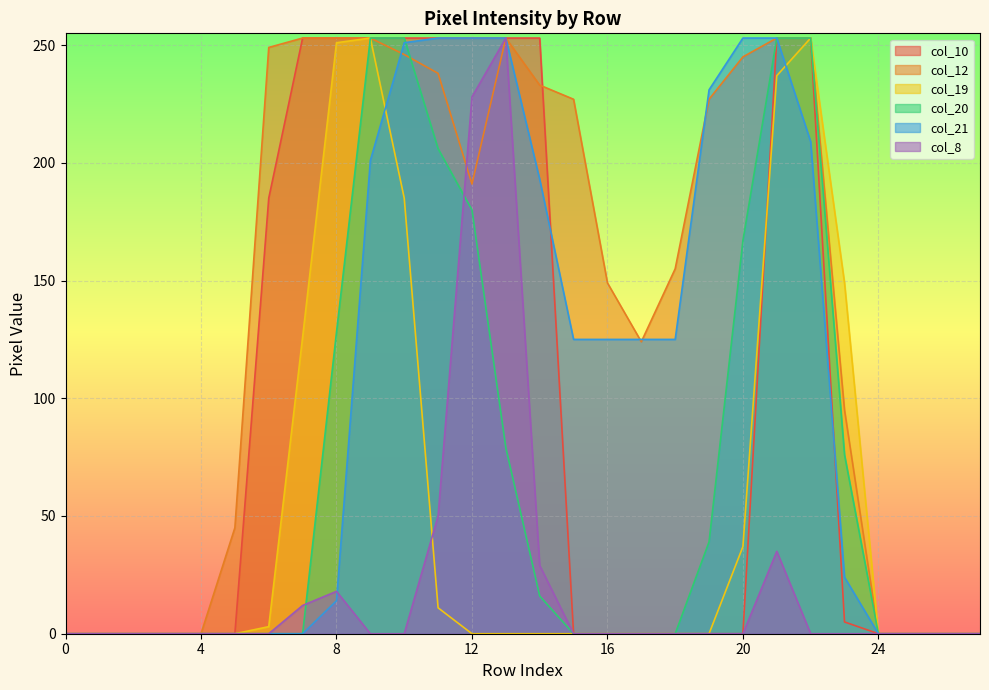

Which has a higher value, 26 or 2?

26